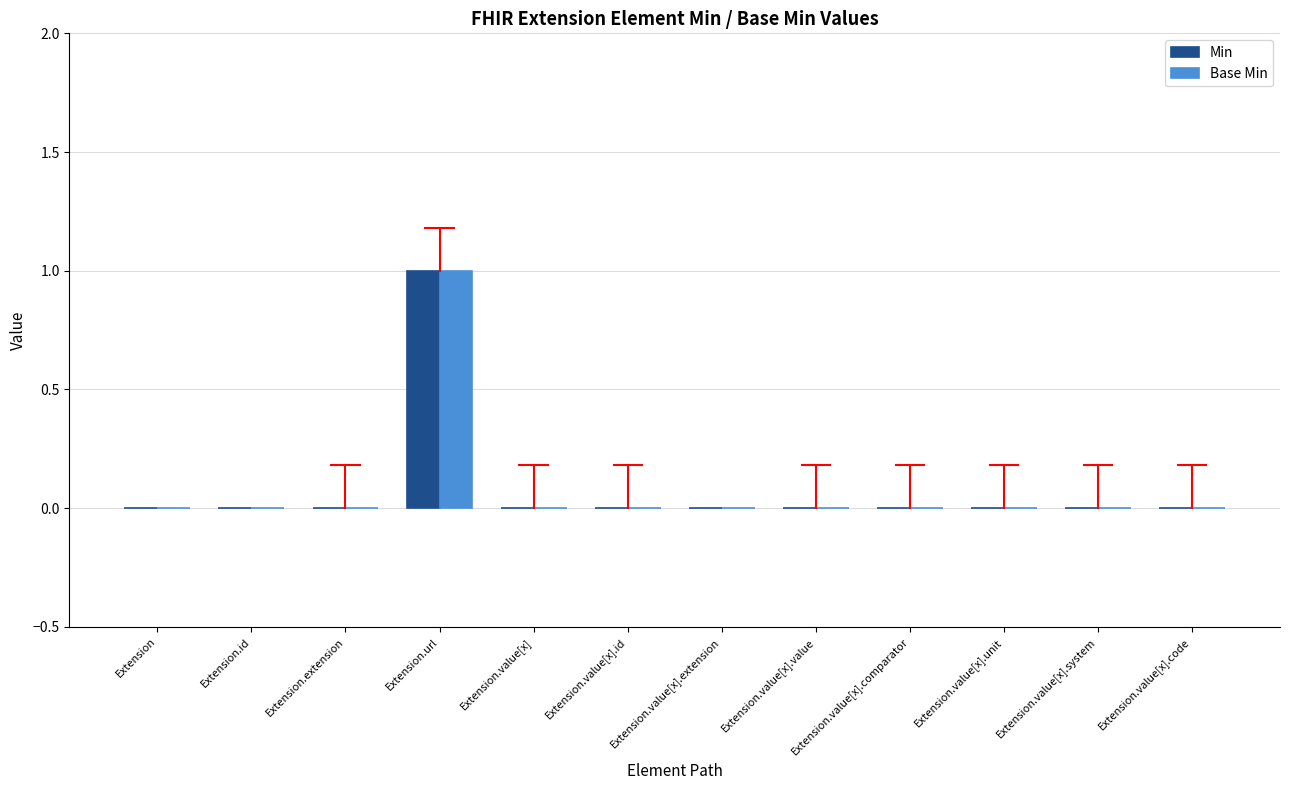

Count the number of data series in this chart.

2